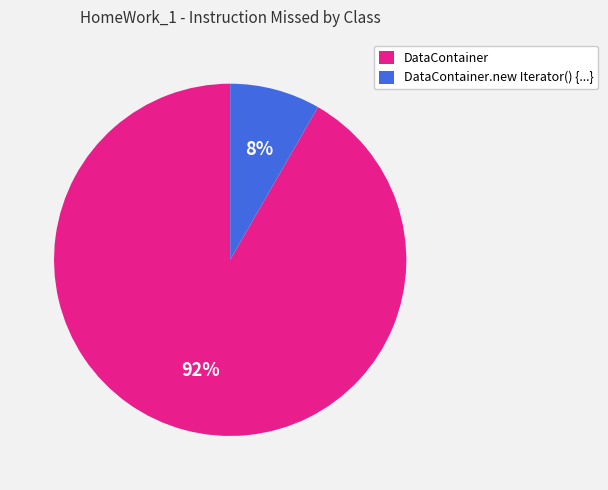

Which slice is the largest?

DataContainer